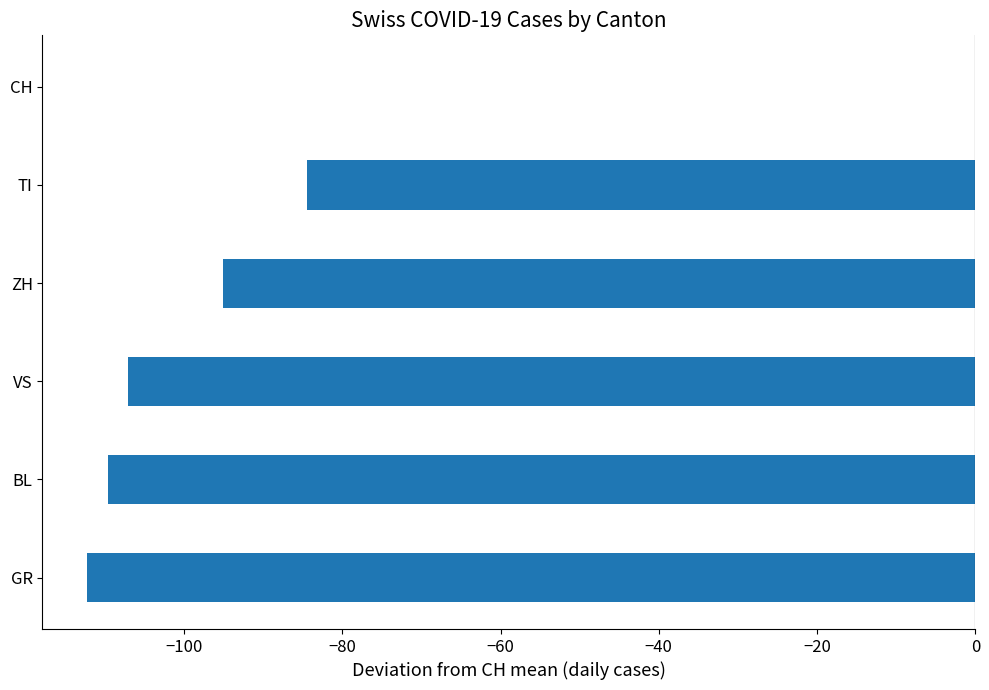

Which has a higher value, GR or TI?

TI